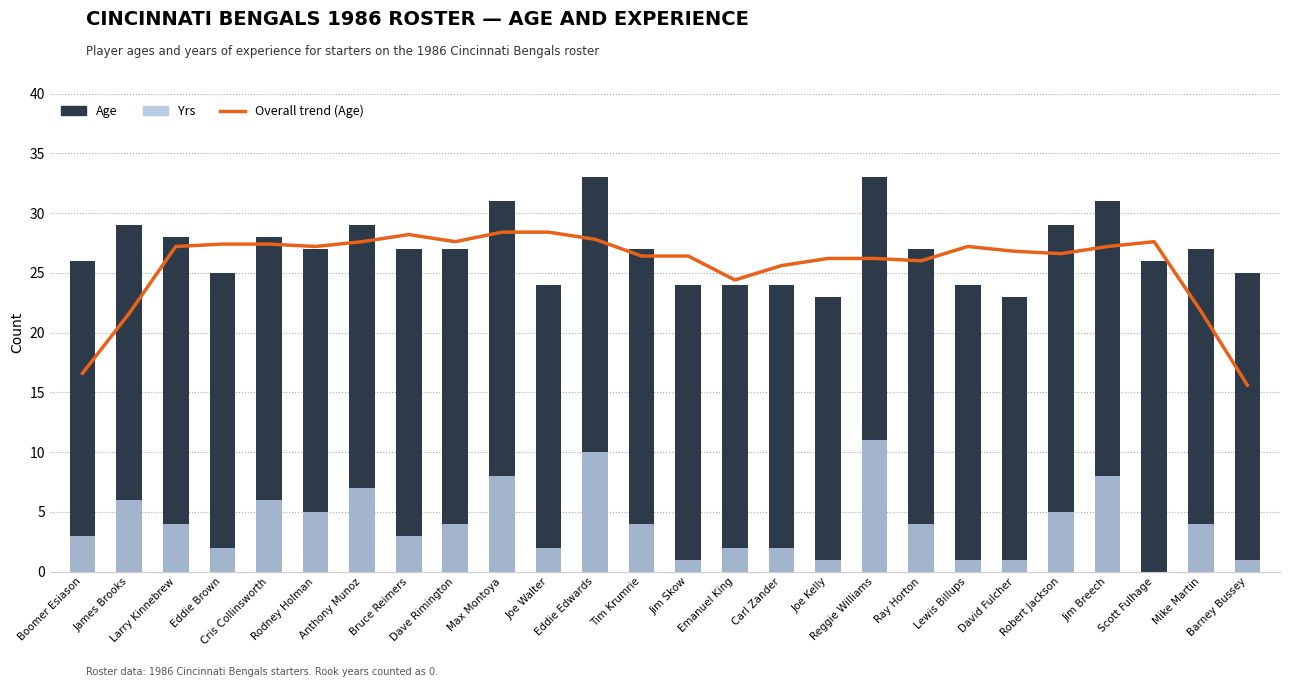

What is the sum of the Yrs values at Bruce Reimers and Robert Jackson?

8.0